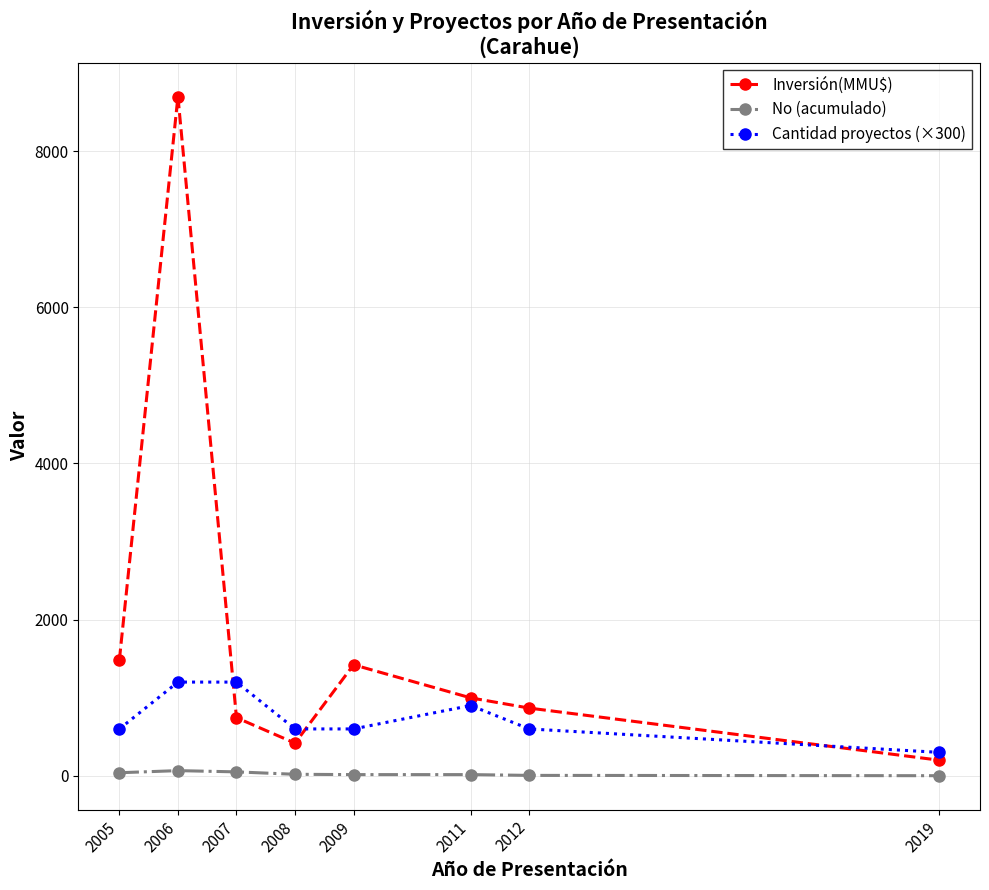

How many values in the Cantidad proyectos (×300) series are below 600?

1